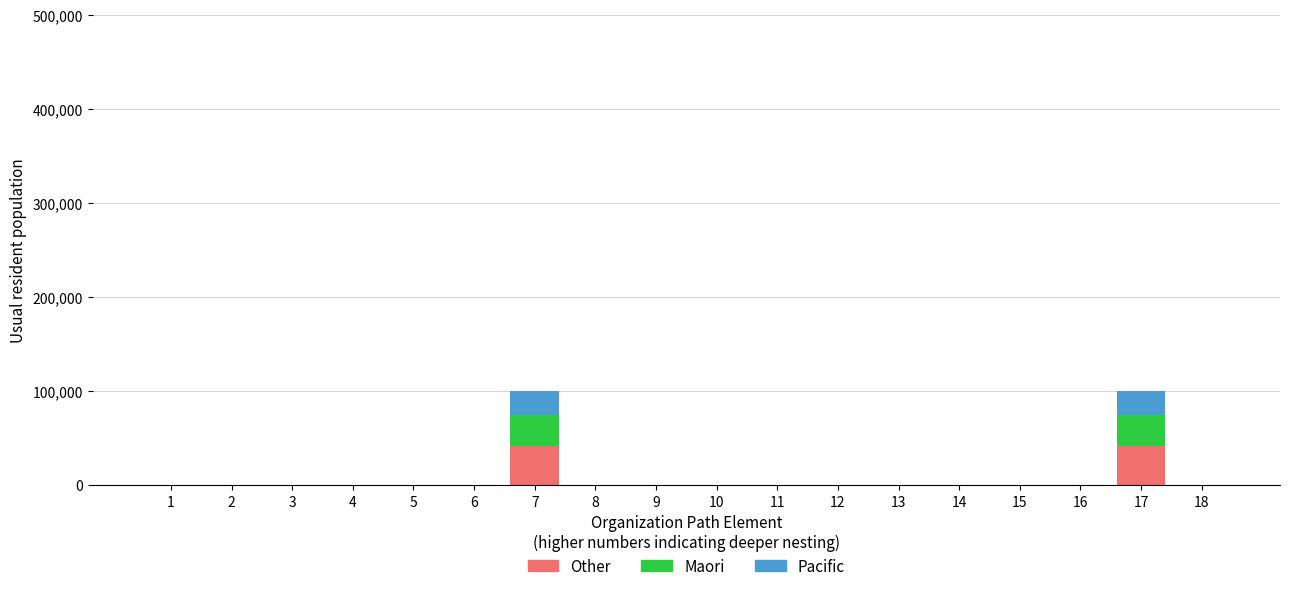

What are all the series names shown in the legend?

Other, Maori, Pacific